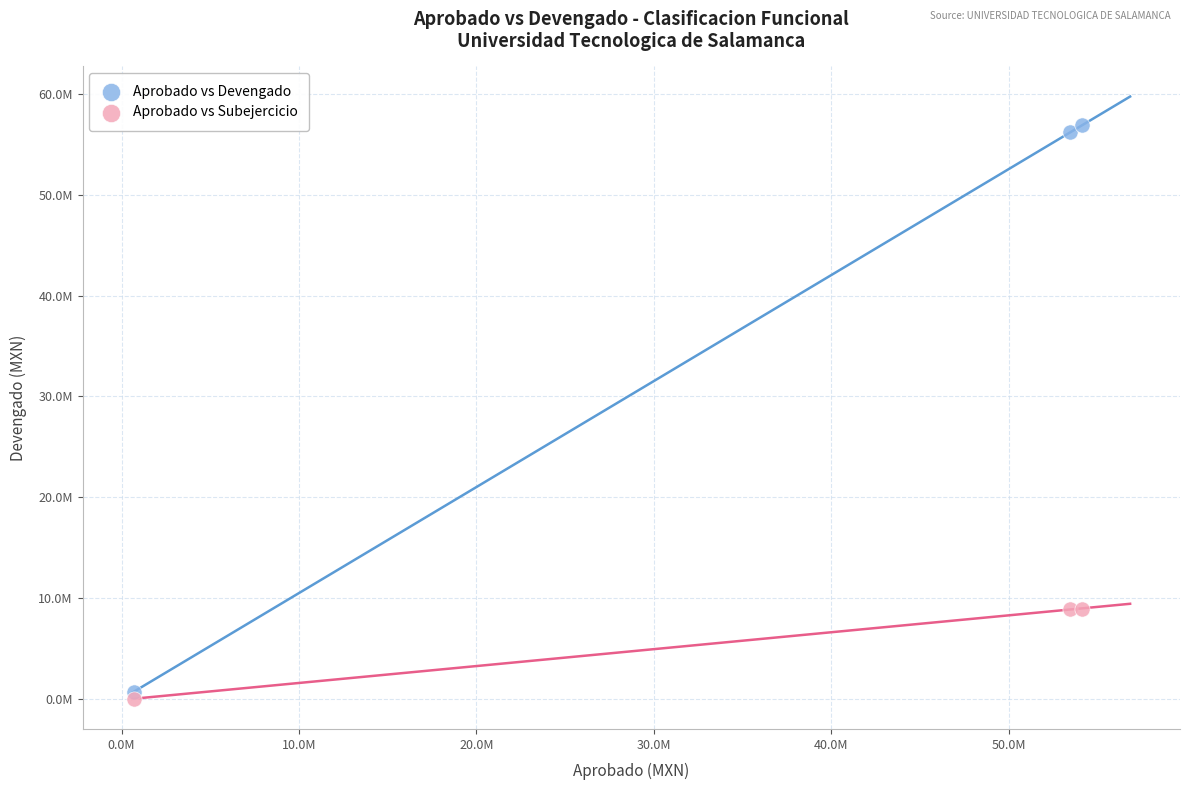

Which series reaches the maximum Y coordinate?

Aprobado vs Devengado